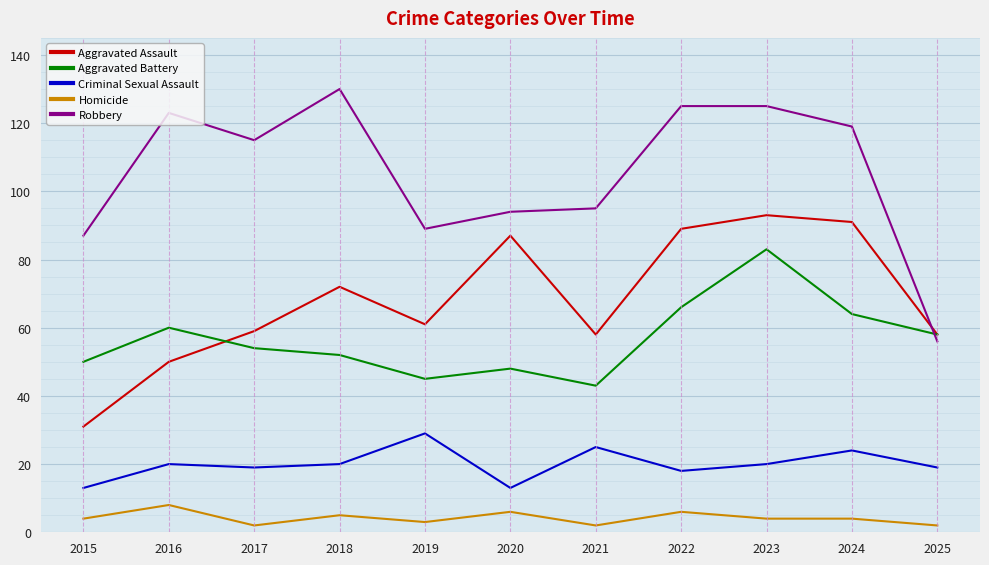

Is this an area chart (filled region under the line)?

No